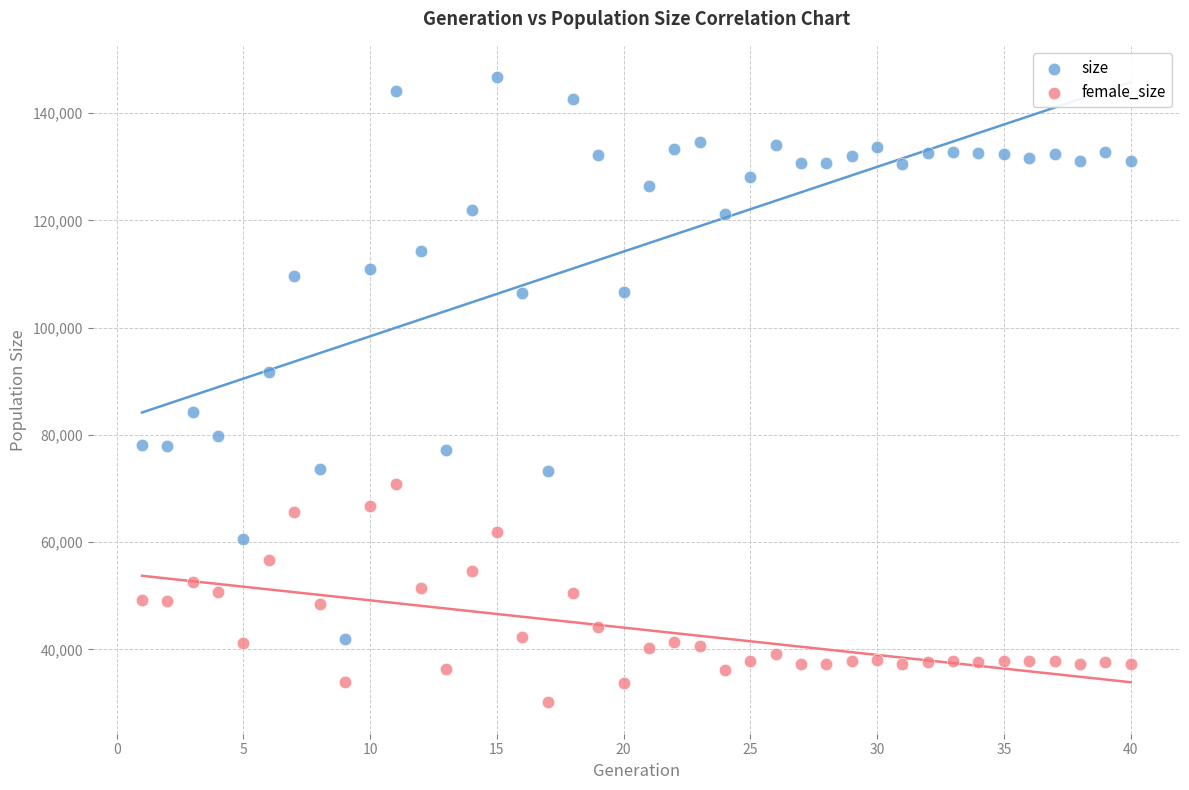

What are all the series names shown in the legend?

size, female_size